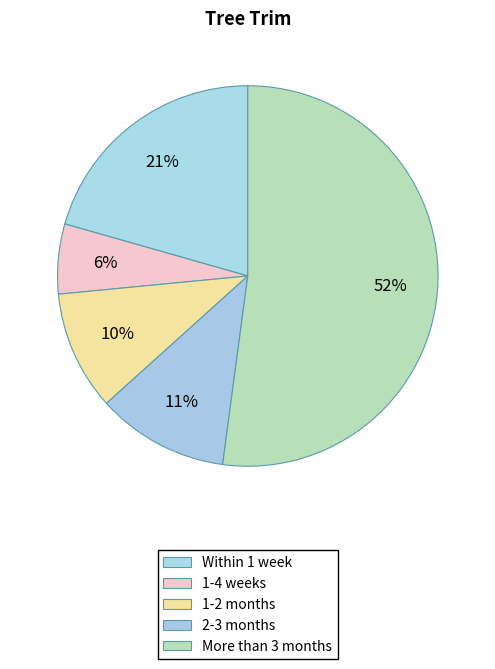

How many slices are in this pie chart?

5